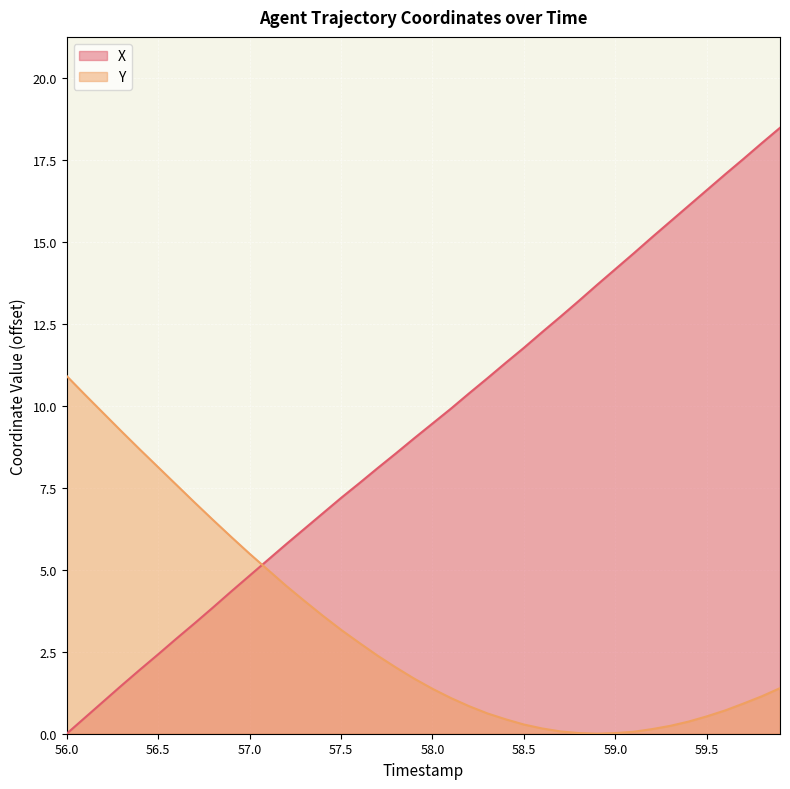

Is the value of X at 58.0 greater than the value of Y at 58.0?

Yes